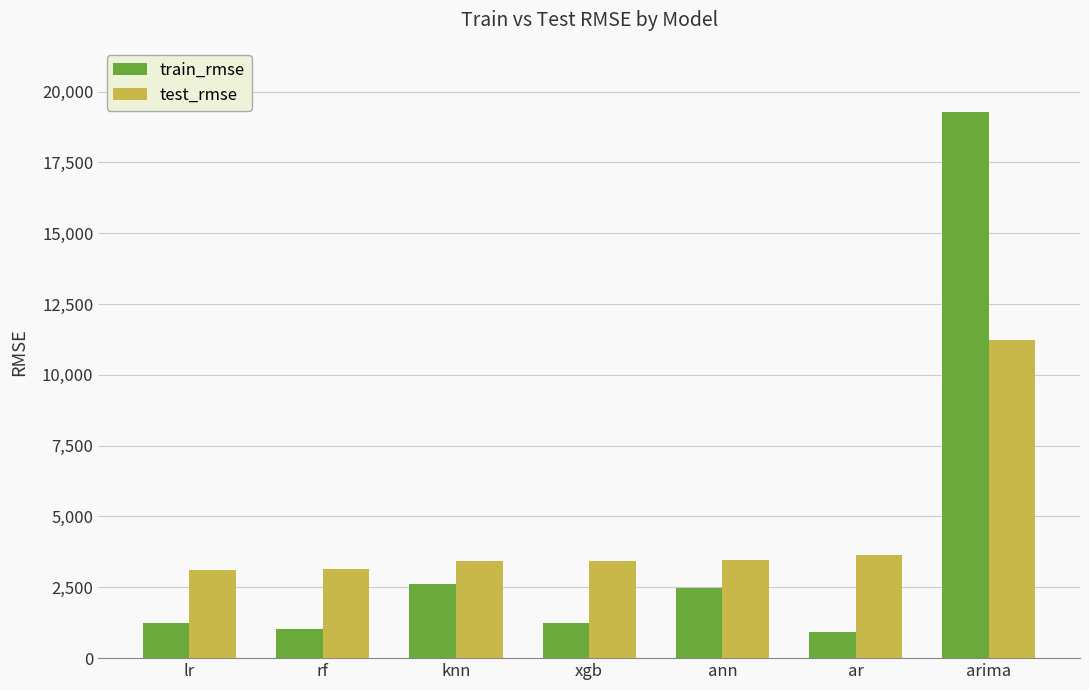

Rank the series by their average value, from lowest to highest.

train_rmse, test_rmse